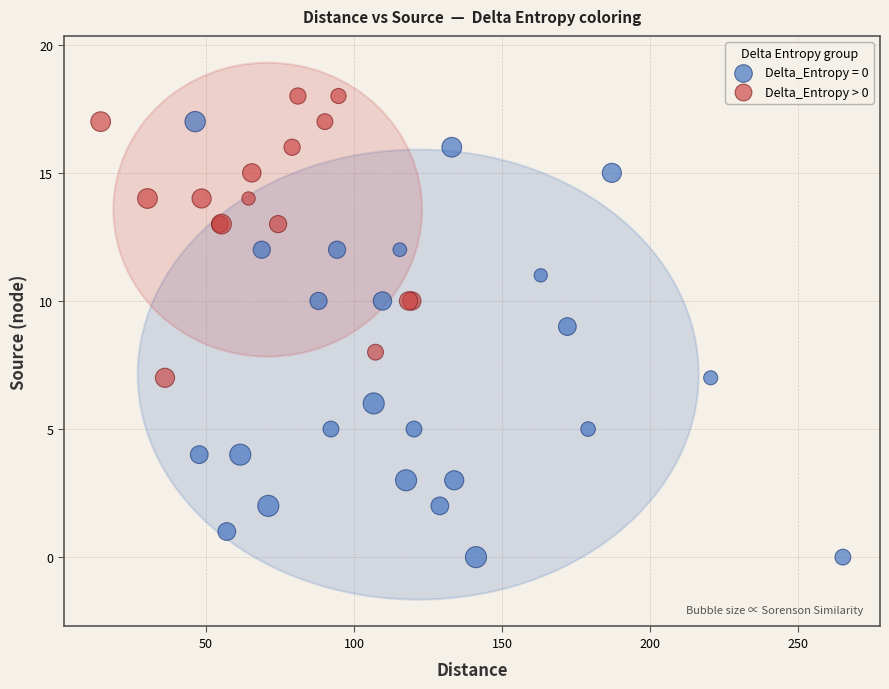

Which series has the widest spread of Y values?

Delta_Entropy = 0